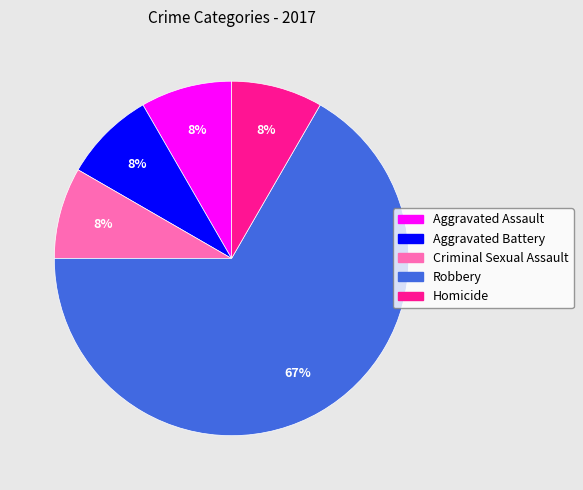

How many slices are in this pie chart?

5